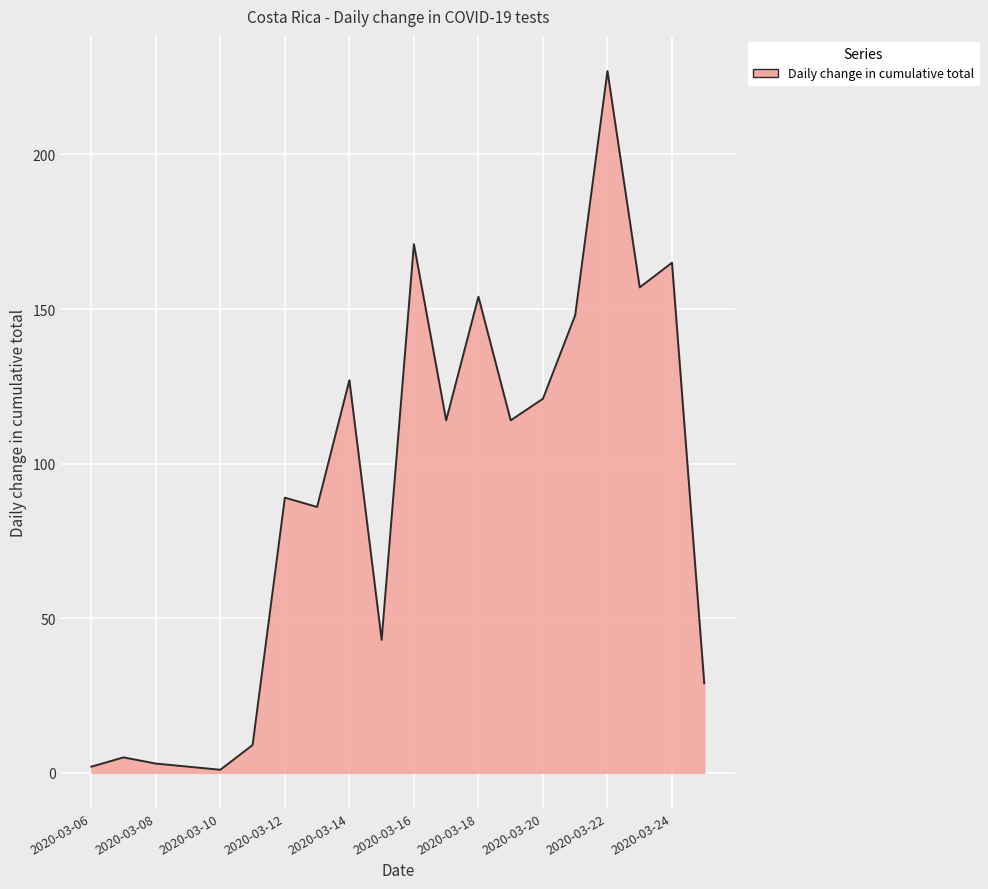

What is the greatest value displayed?

227